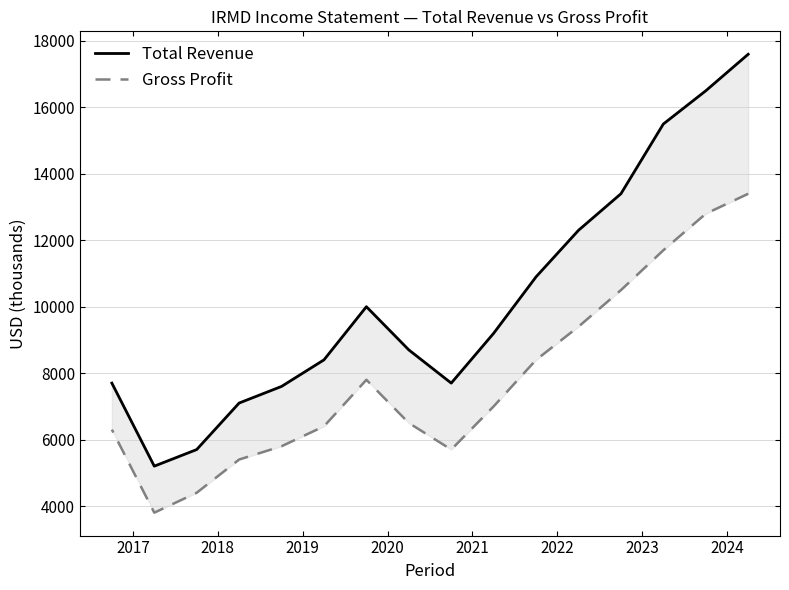

Between 2020 and 2024, which series saw the biggest shift?

Total Revenue